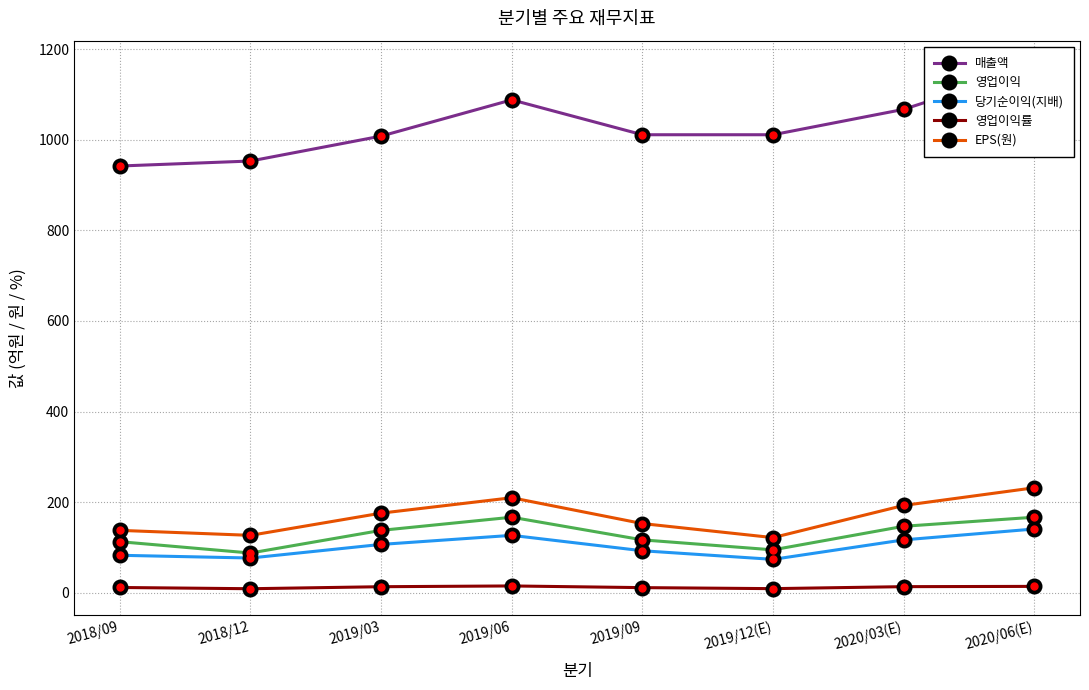

Does the chart have visible grid lines?

Yes